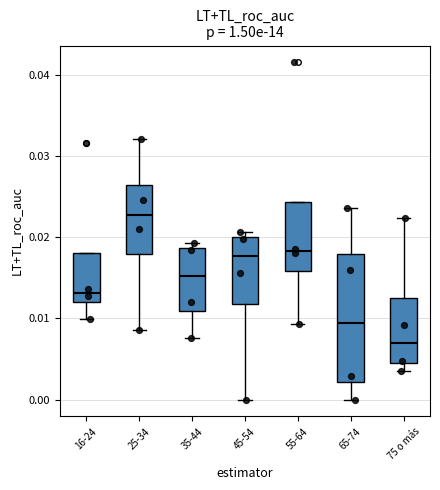

Reading left to right, read every box against the y-axis: the position of its median line, the range the box covers, and the ends of its whiskers. The values are not printed on the chart, so give them approximately, as read against the axis.

16-24: median 0.013, box 0.012 to 0.018, whiskers 0.010 to 0.018
25-34: median 0.023, box 0.018 to 0.026, whiskers 0.009 to 0.032
35-44: median 0.015, box 0.011 to 0.019, whiskers 0.008 to 0.019 (just above the box's upper edge)
45-54: median 0.018, box 0.012 to 0.020, whiskers 0.000 to 0.021
55-64: median 0.018, box 0.016 to 0.024, whiskers 0.009 to 0.024
65-74: median 0.009, box 0.002 to 0.018, whiskers 0.000 to 0.024
75 o más: median 0.007, box 0.004 to 0.012, whiskers 0.004 (just below the box's lower edge) to 0.022